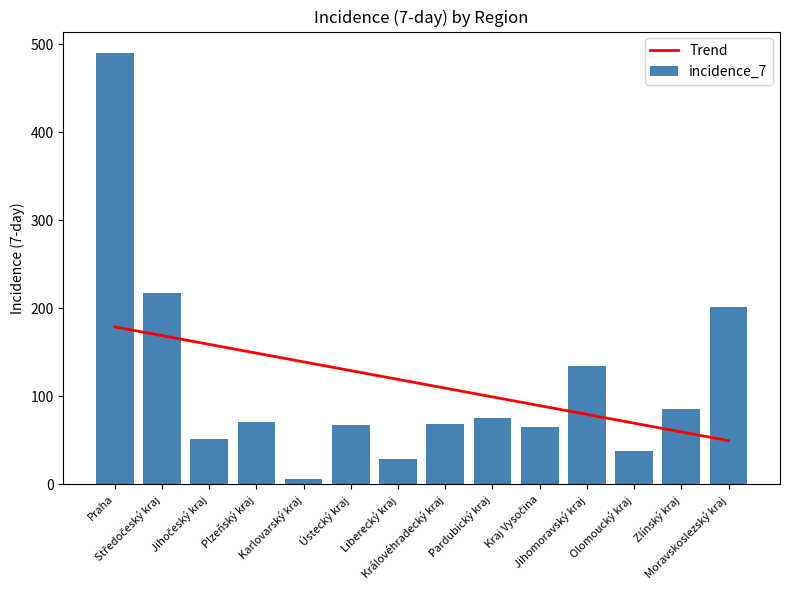

What is the minimum value shown in the chart?

6.0